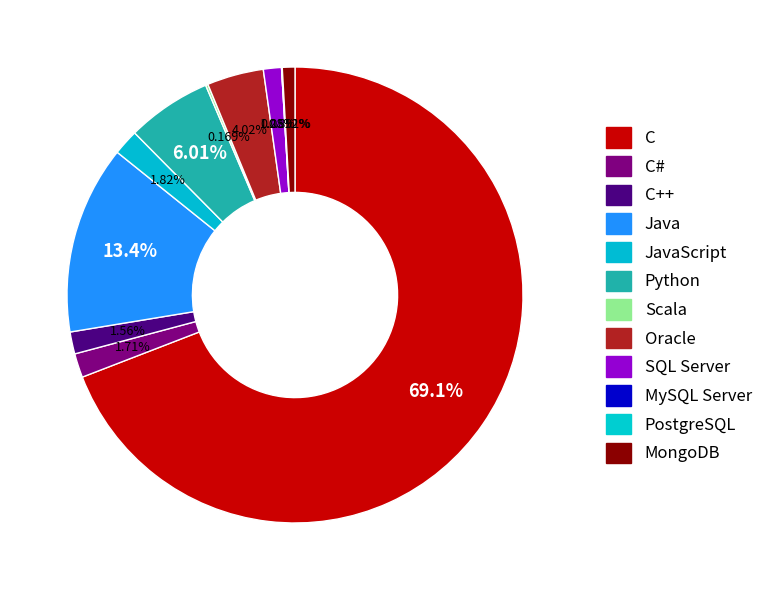

True or false: JavaScript accounts for 1% of the total.

False